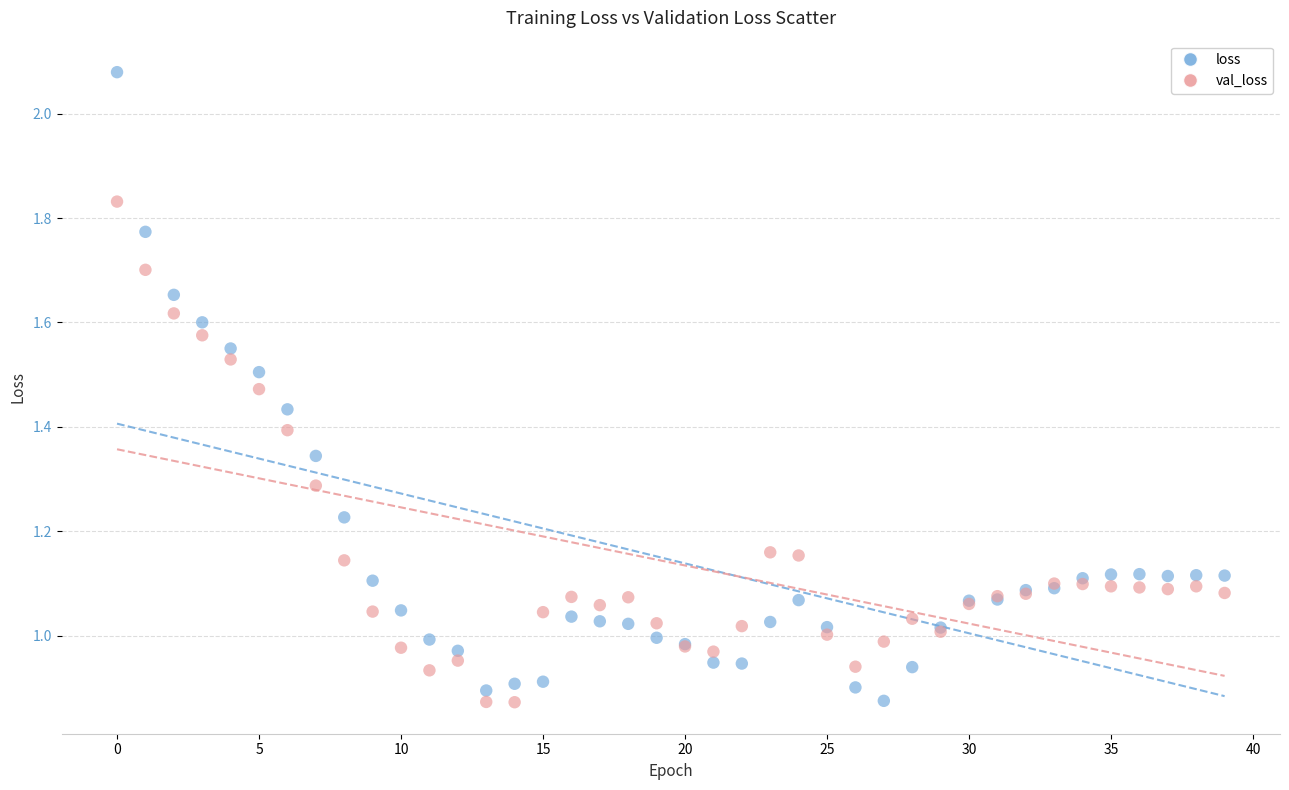

Which series contains the highest Y value?

loss